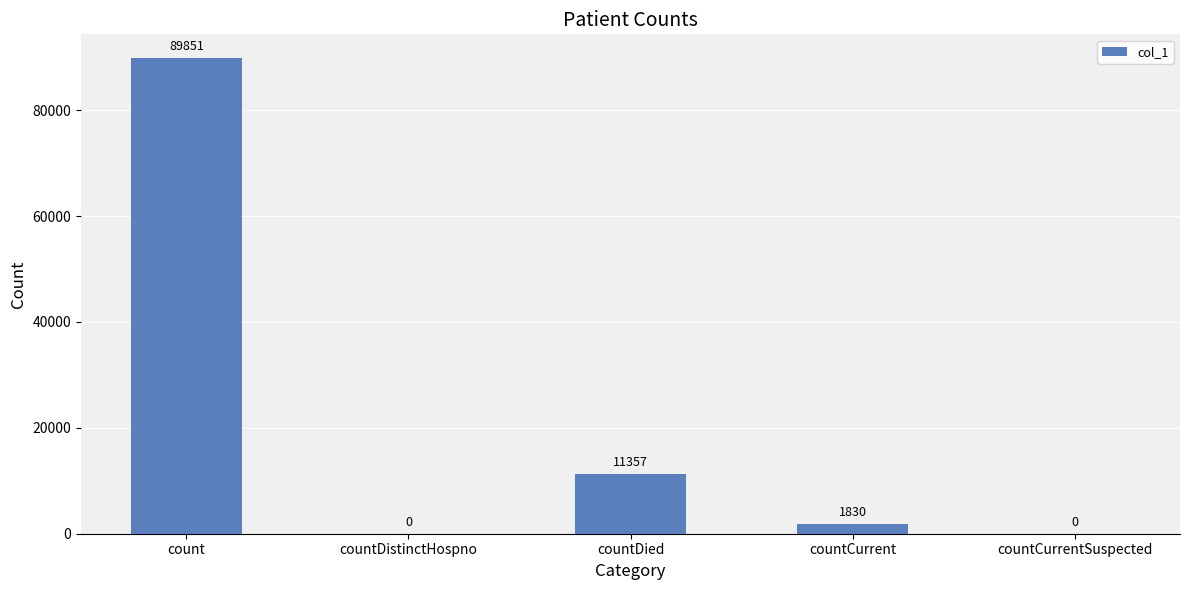

True or false: the data shows 28800 at countDistinctHospno.

False